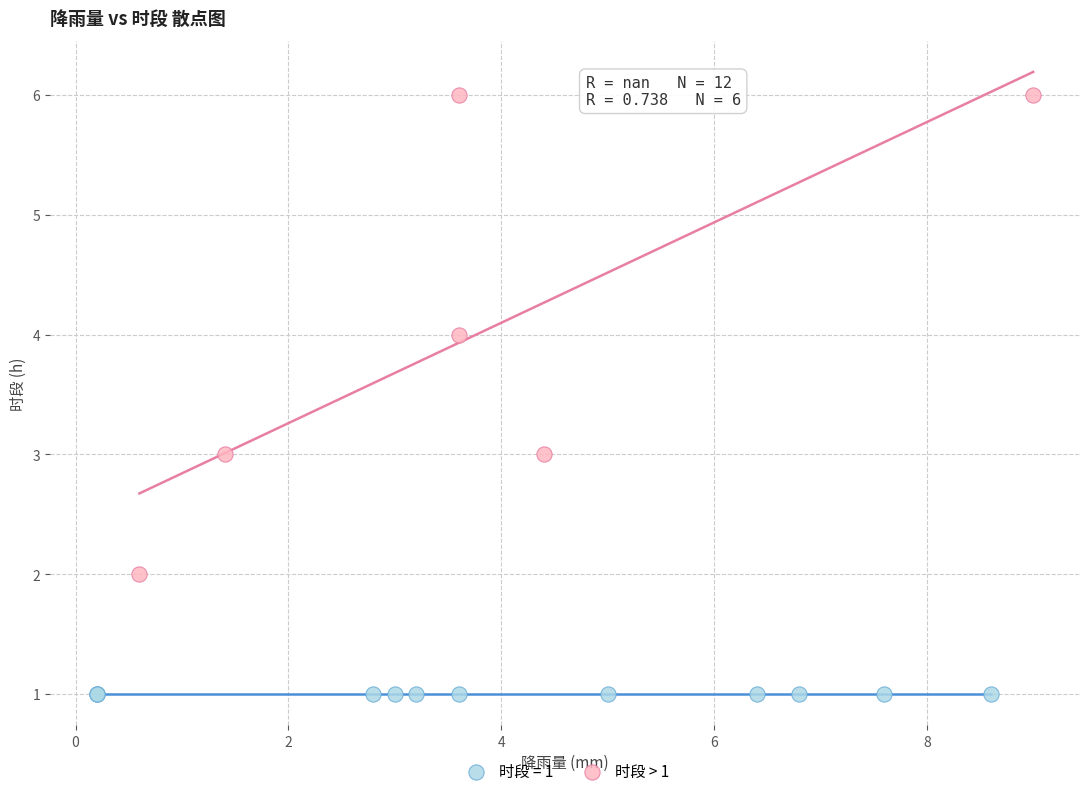

Which series reaches the maximum Y coordinate?

时段 > 1